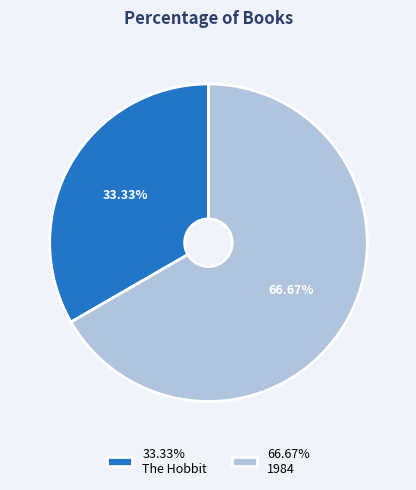

What is the ratio of the value at 33.33% The Hobbit to the value at 66.67% 1984?

0.5